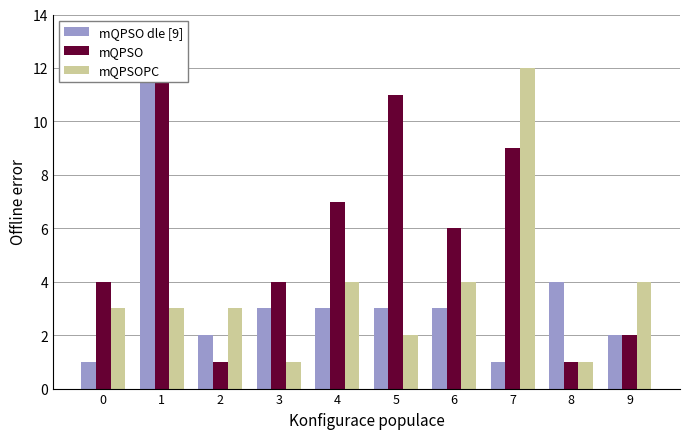

Reading left to right, transcribe all the data shown in this chart.

mQPSO dle [9]: 0=1	1=12	2=2	3=3	4=3	5=3	6=3	7=1	8=4	9=2
mQPSO: 0=4	1=12	2=1	3=4	4=7	5=11	6=6	7=9	8=1	9=2
mQPSOPC: 0=3	1=3	2=3	3=1	4=4	5=2	6=4	7=12	8=1	9=4